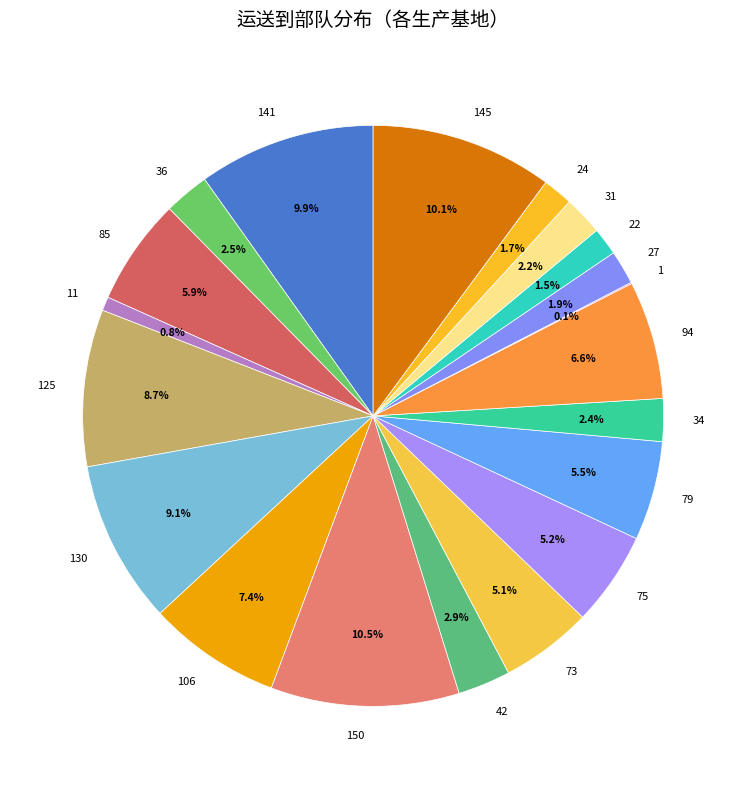

To the nearest percent, what is the difference between the 75 and 22 slice percentages?

4%